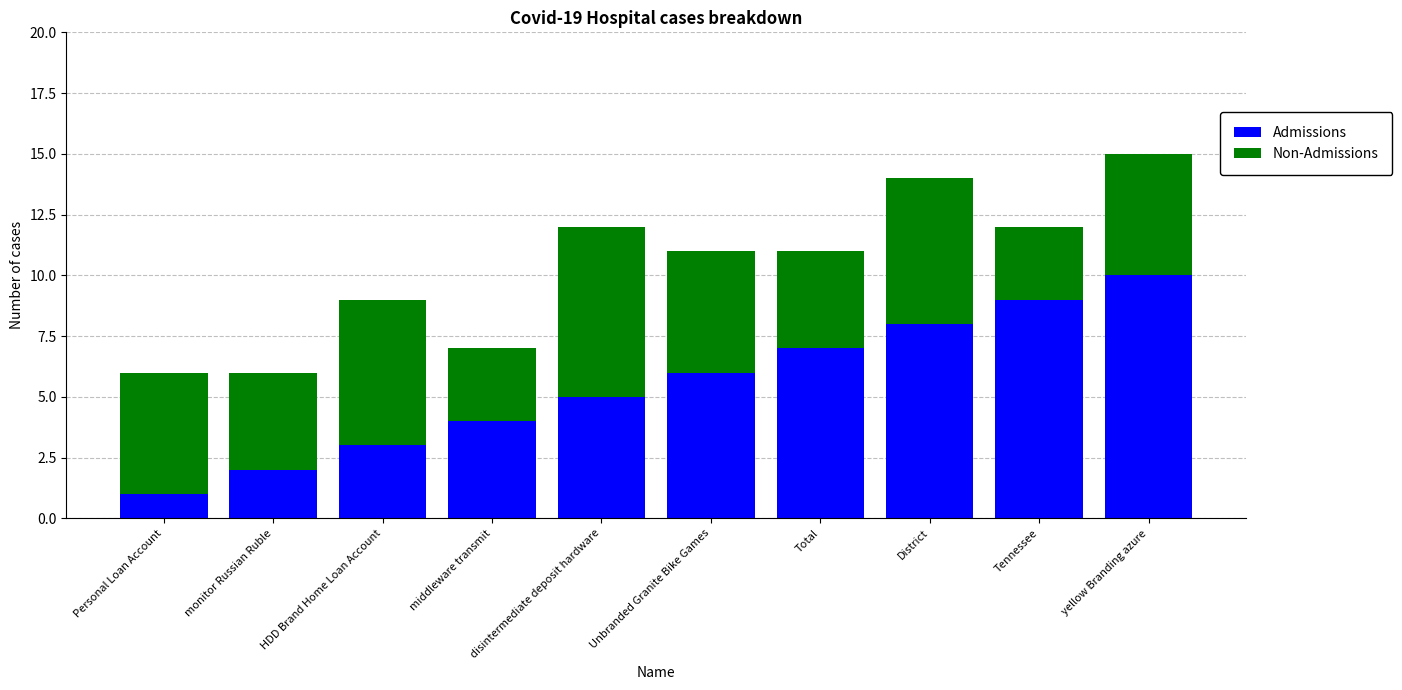

What is the value of the Admissions bar at the 9th from the left?

9